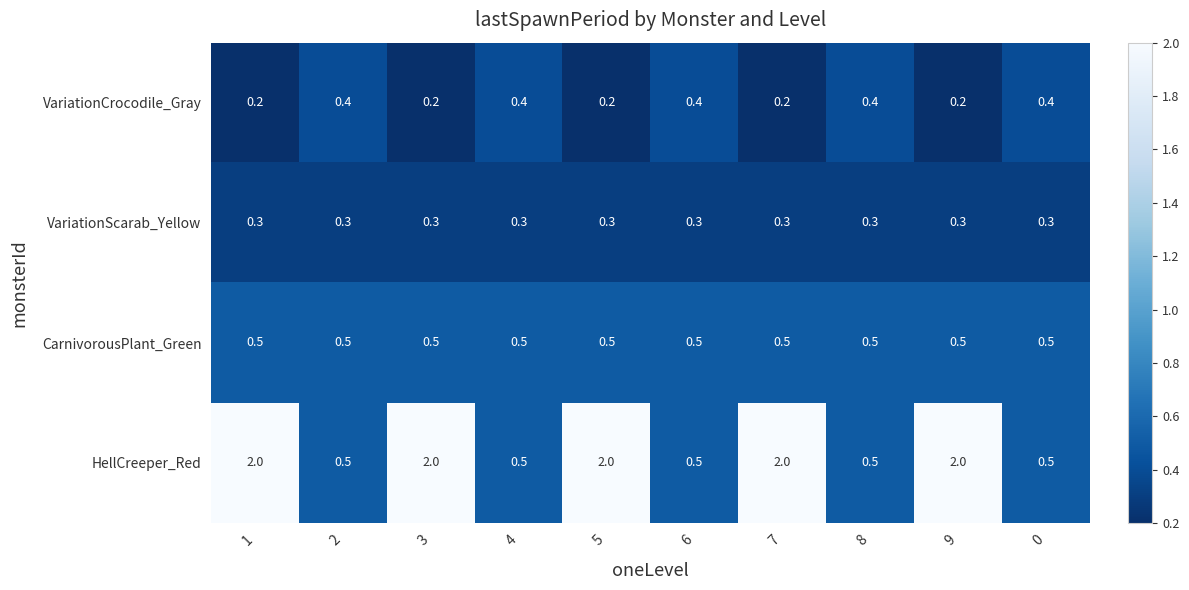

What is the minimum value for VariationScarab_Yellow?

0.3